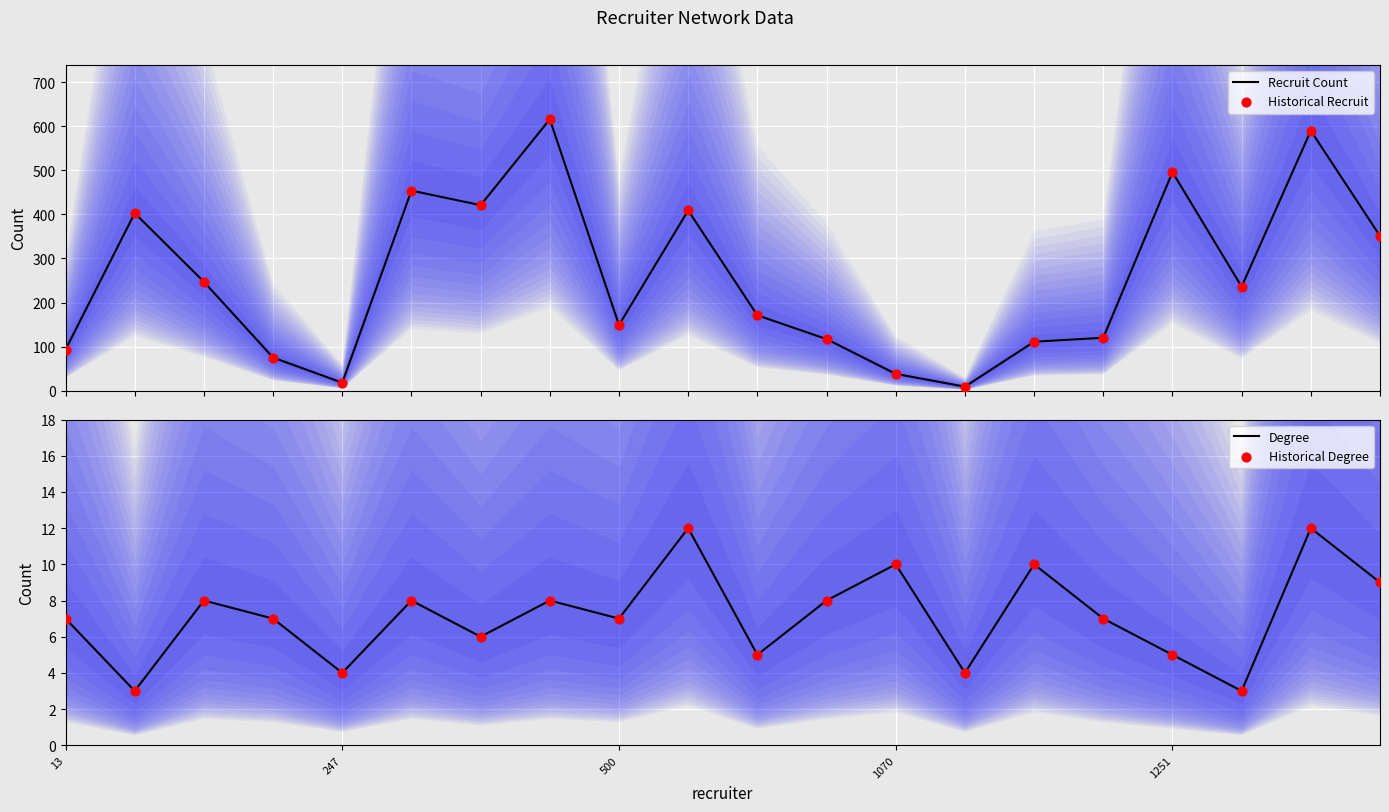

Which series reaches the maximum Y coordinate?

Recruit Count